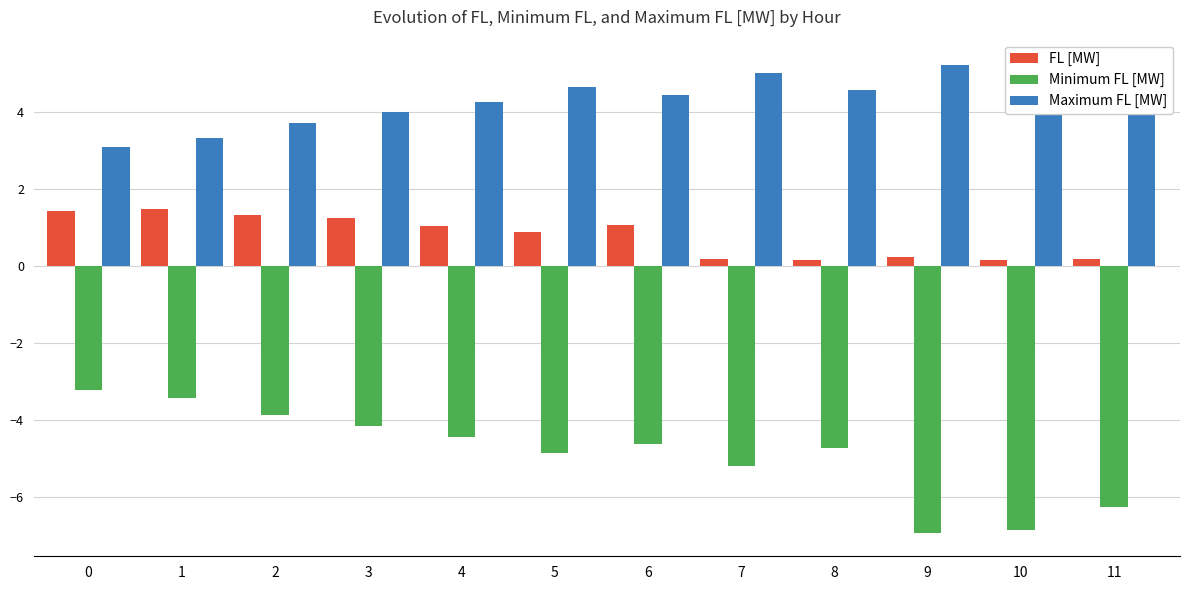

Where does the Maximum FL [MW] series first go above 4?

4